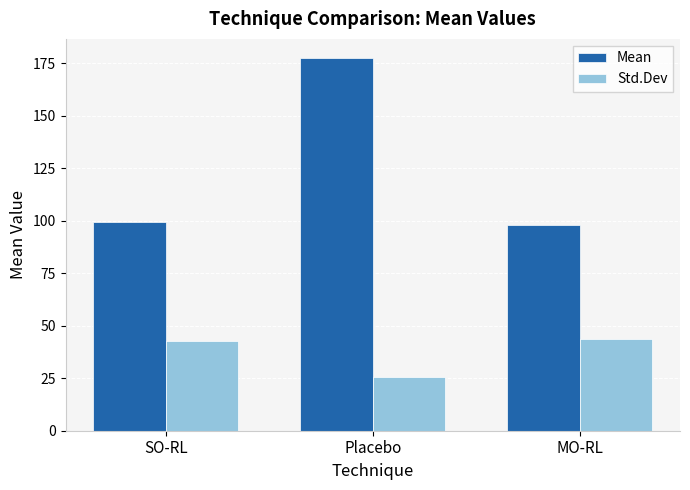

How many values in the Mean series exceed 99?

2